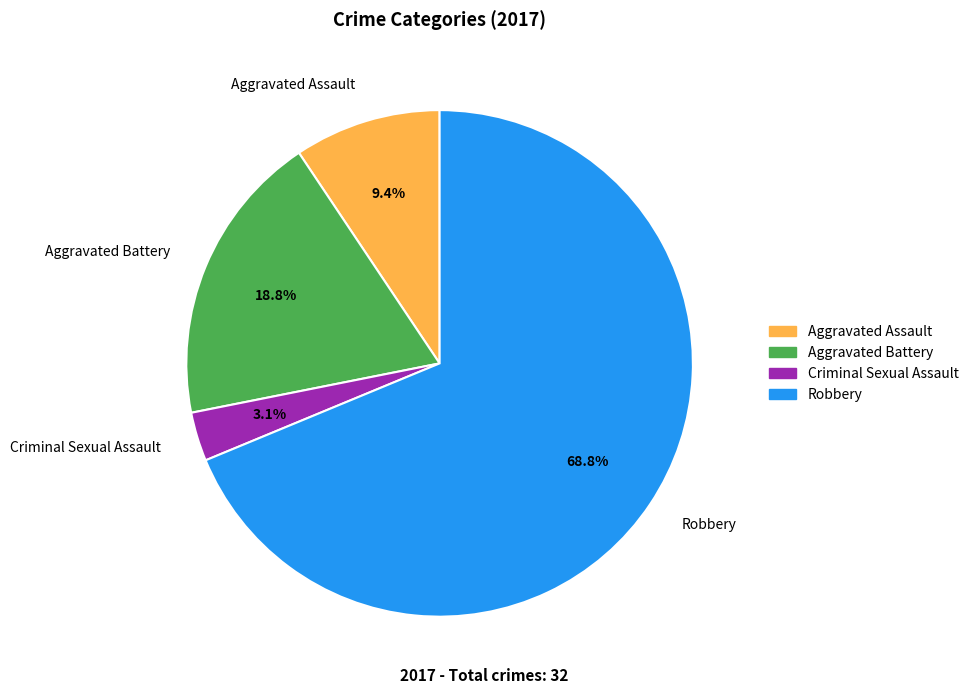

What percentage do Aggravated Battery and Robbery together represent?

87.5%